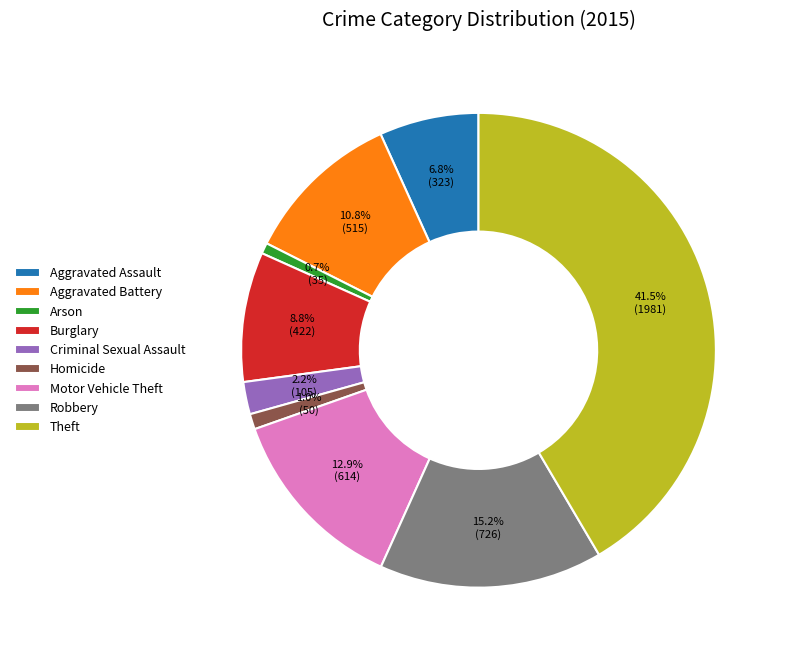

Does Criminal Sexual Assault account for over 50% of the chart?

No